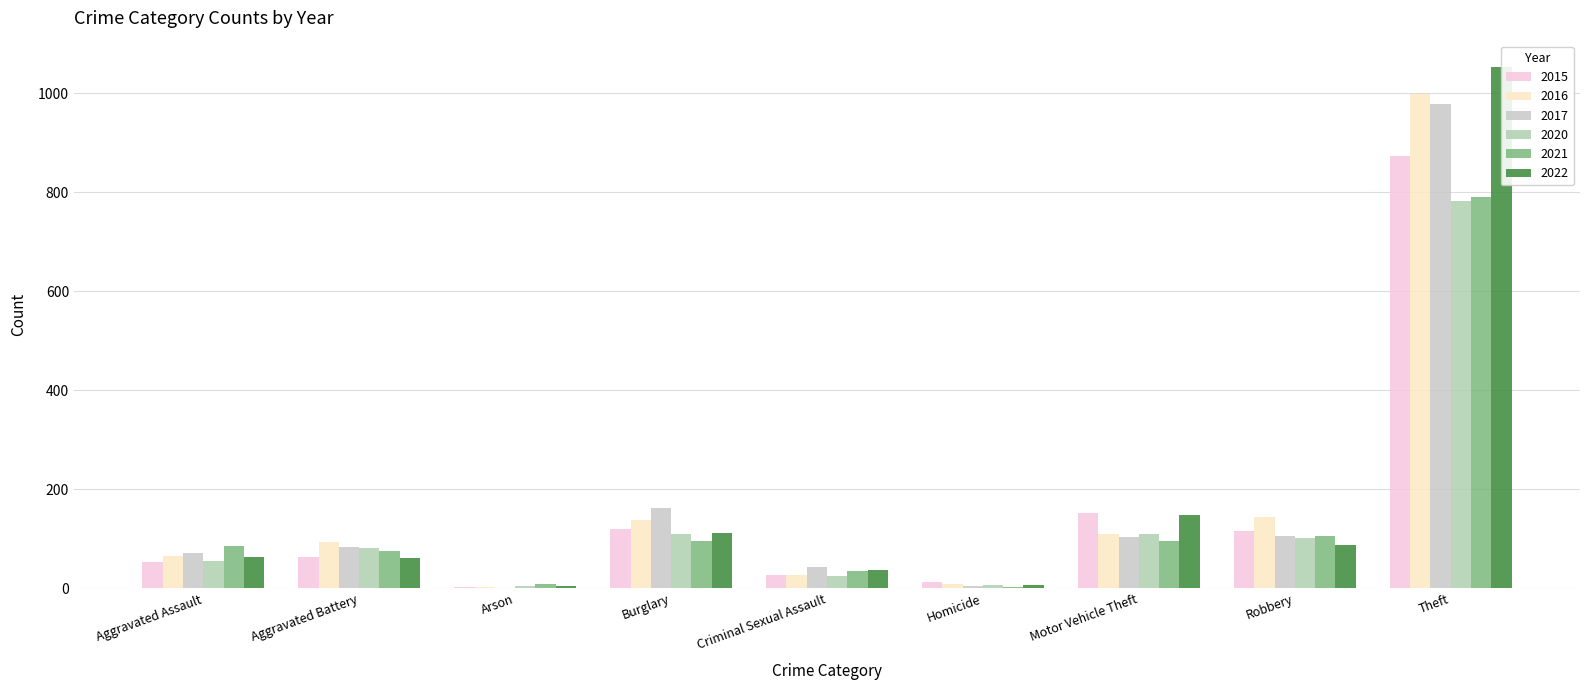

At how many categories does at least one series exceed 623?

1